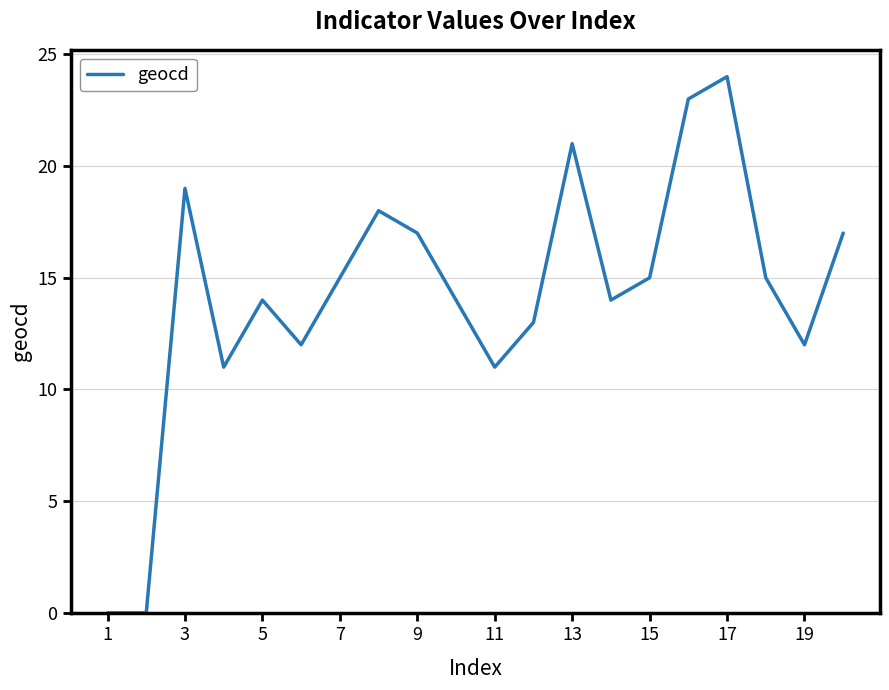

How many interior local peaks (higher than both neighbors) does the data have?

5